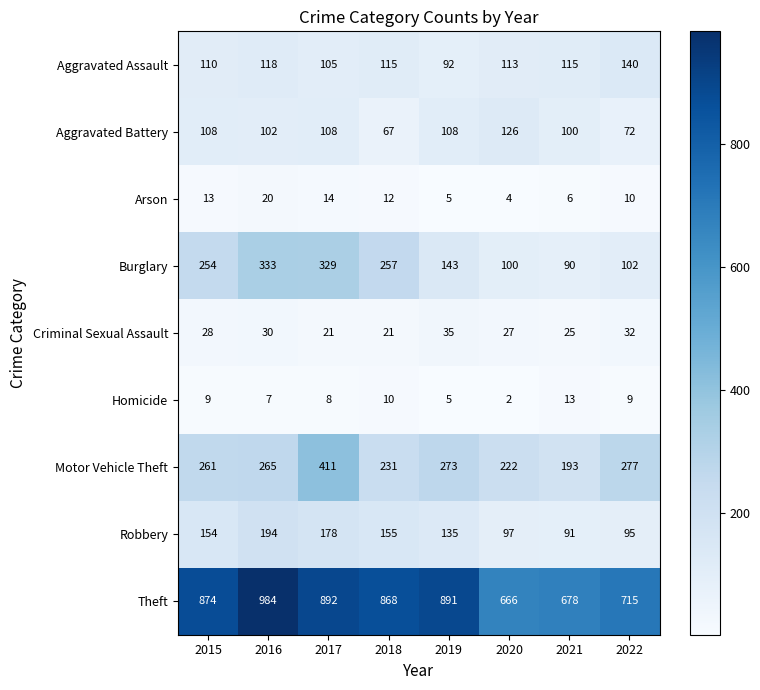

Which series has the largest total across all categories?

Theft